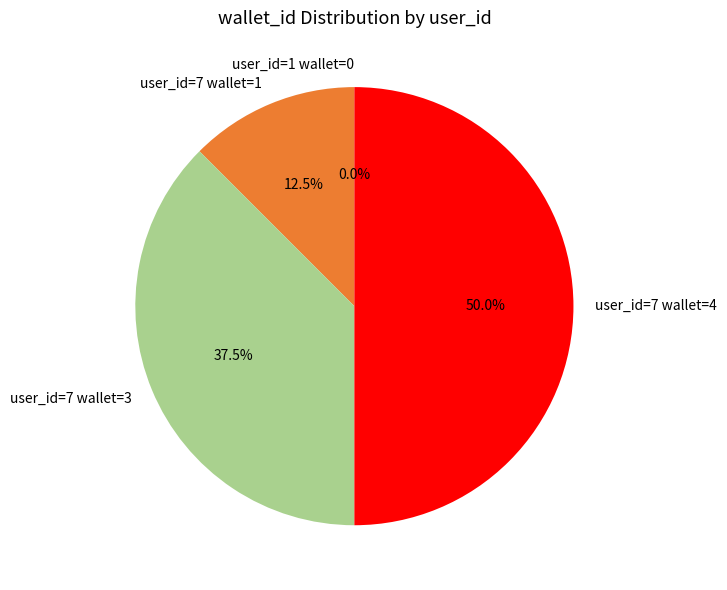

Count the number of slices in the pie.

4